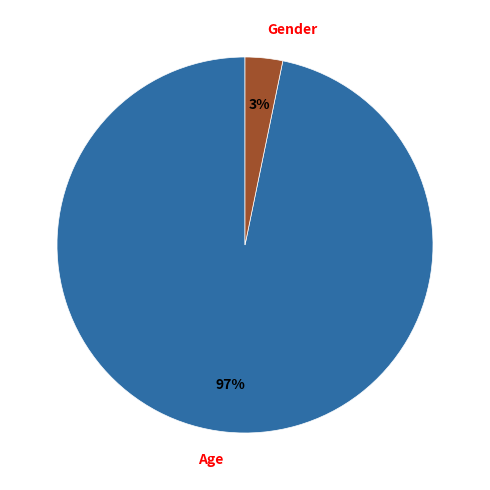

To the nearest percent, what is the average slice percentage?

50%